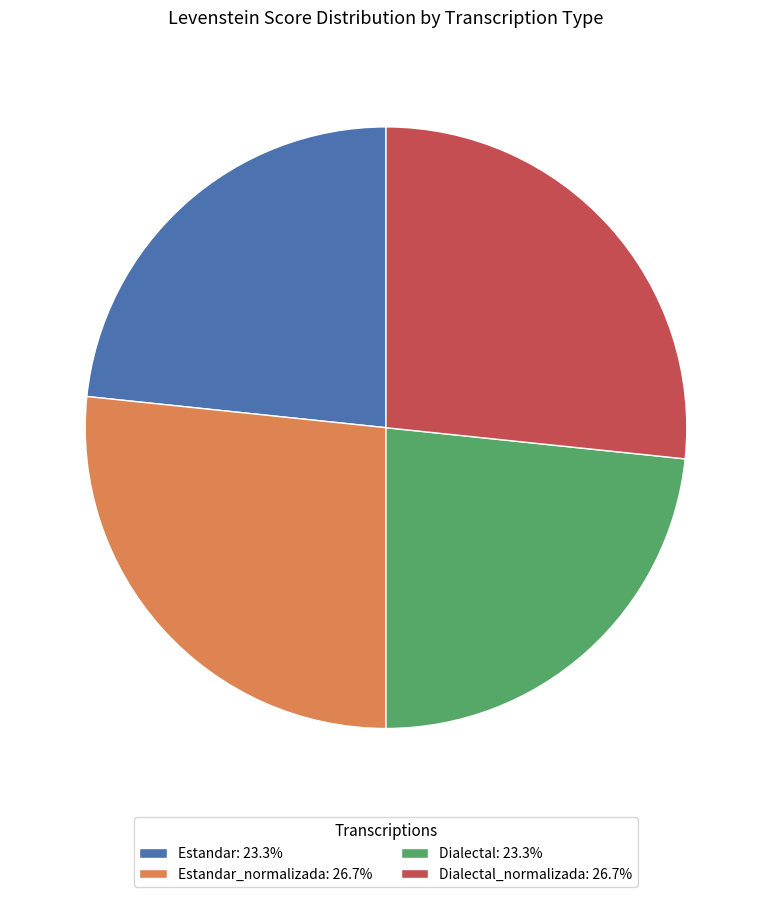

Combined, do Estandar: 23.3% and Dialectal: 23.3% account for over 50%?

No